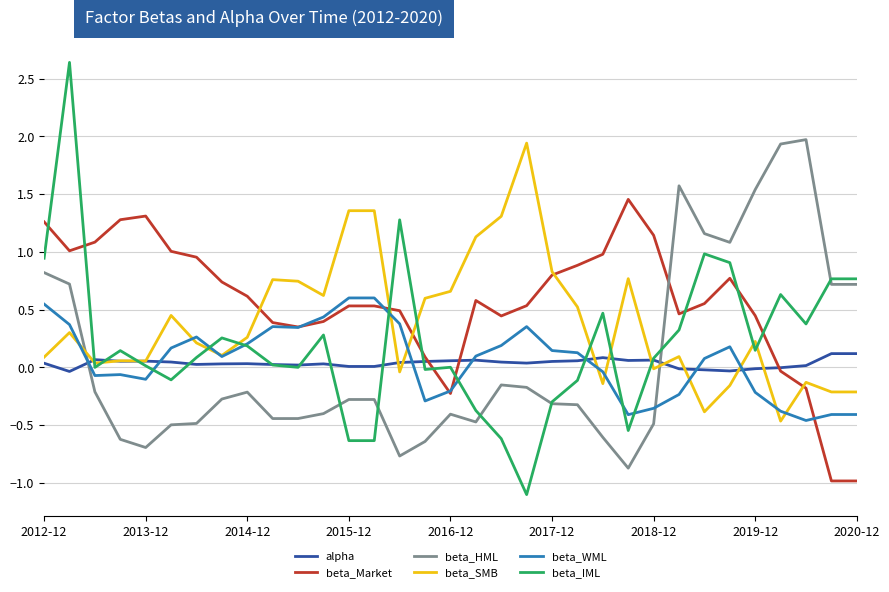

Which series has the largest total across all categories?

beta_Market